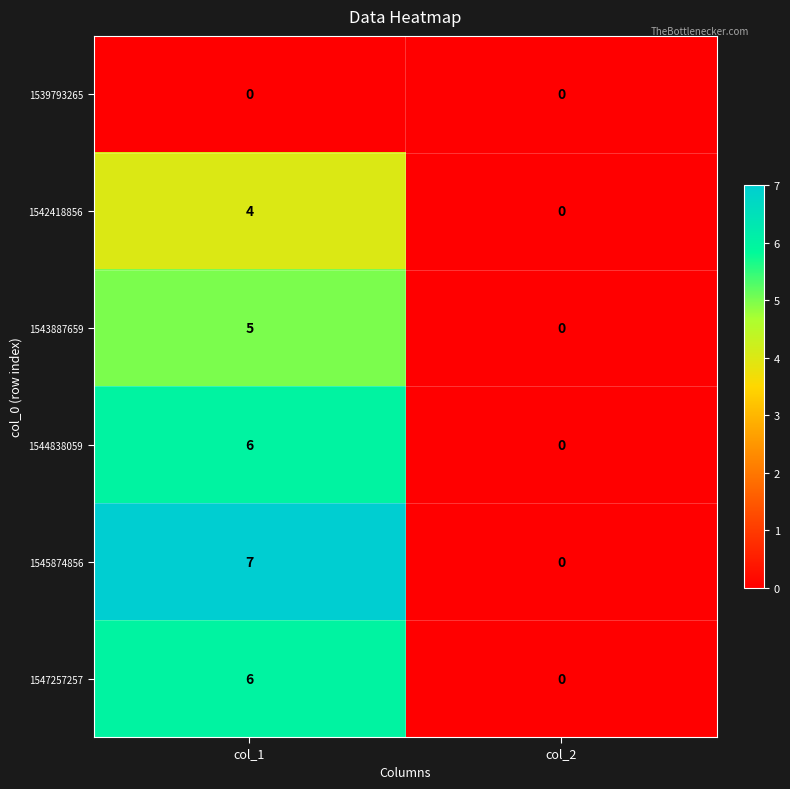

How many distinct data groups are displayed?

6